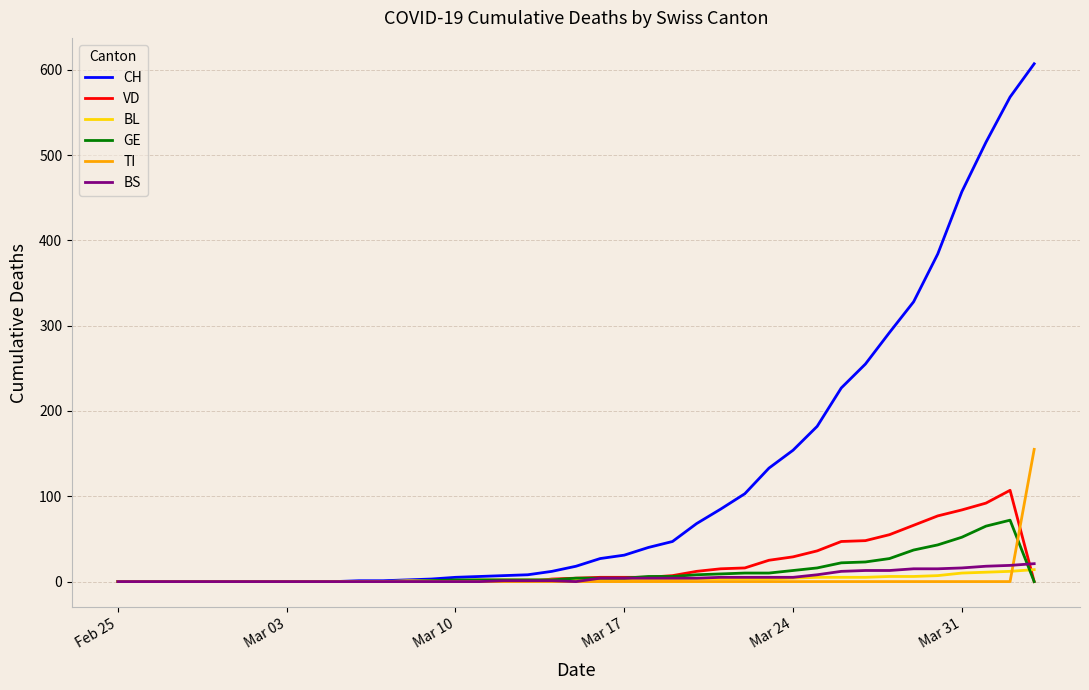

What is the maximum value shown in the chart?

607